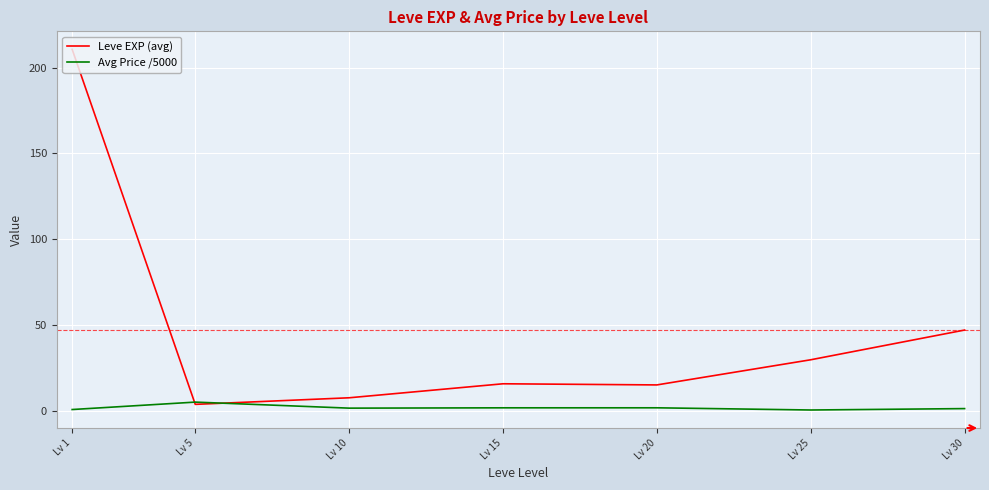

In Leve EXP (avg), how many points are lower than both neighbors (excluding endpoints)?

2